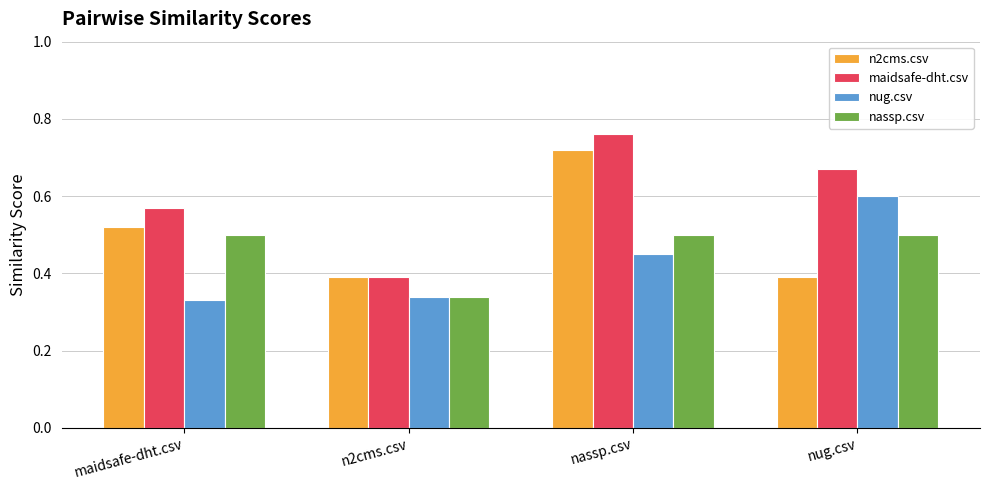

Count the nug.csv values in the range 0 to 1.

4